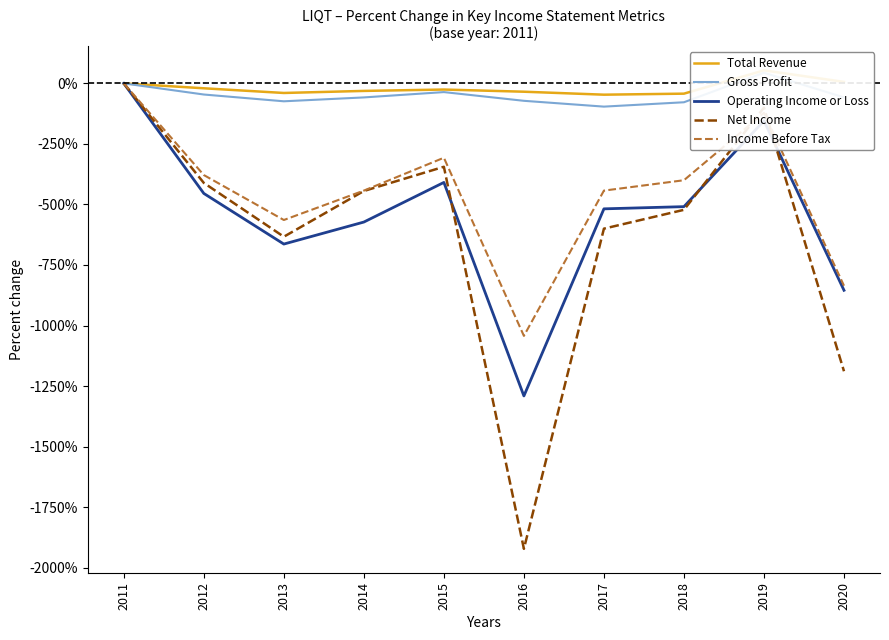

Which series has the largest range (max minus min)?

Net Income